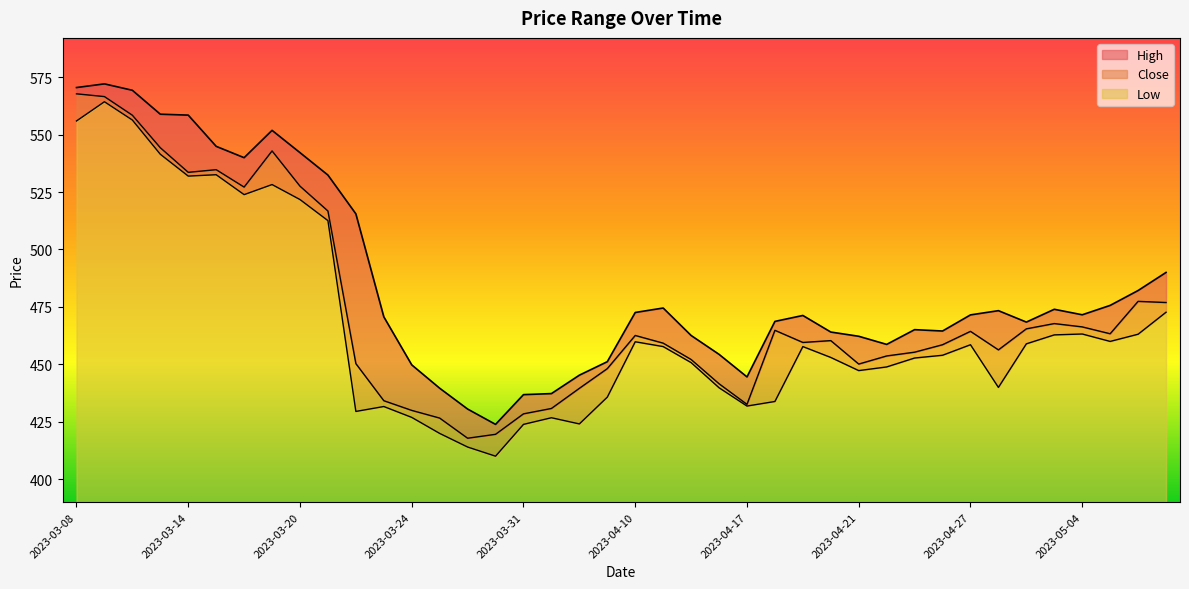

At which label does High reach its minimum?

2023-03-29